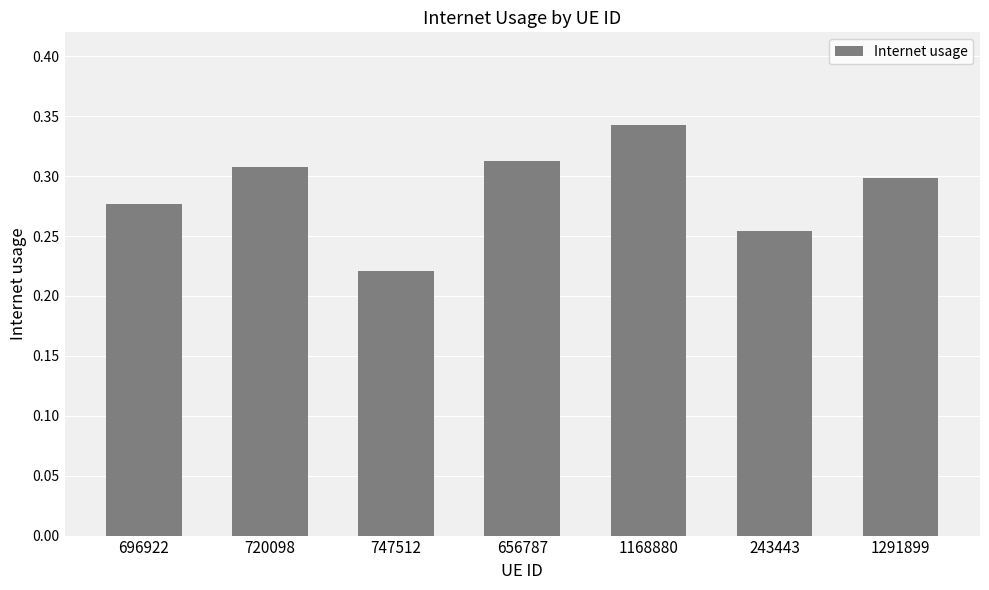

Count the values in the range 0 to 1.

7